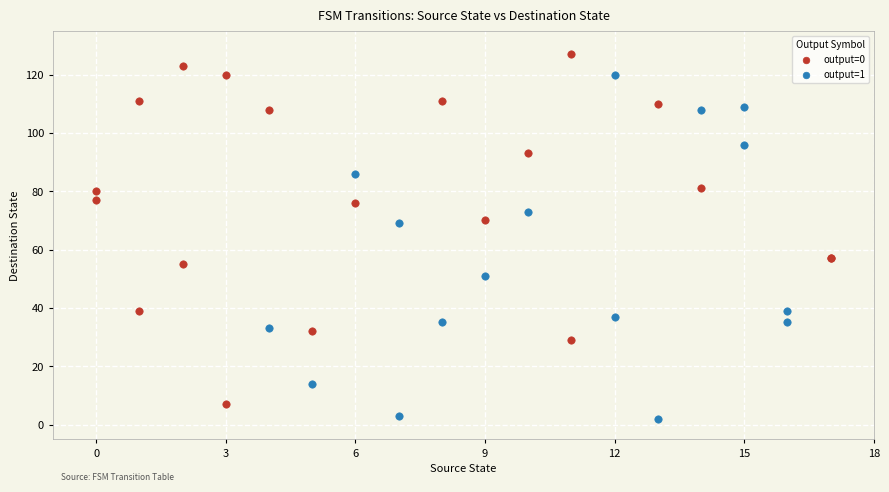

Which series contains the lowest Y value?

output=1